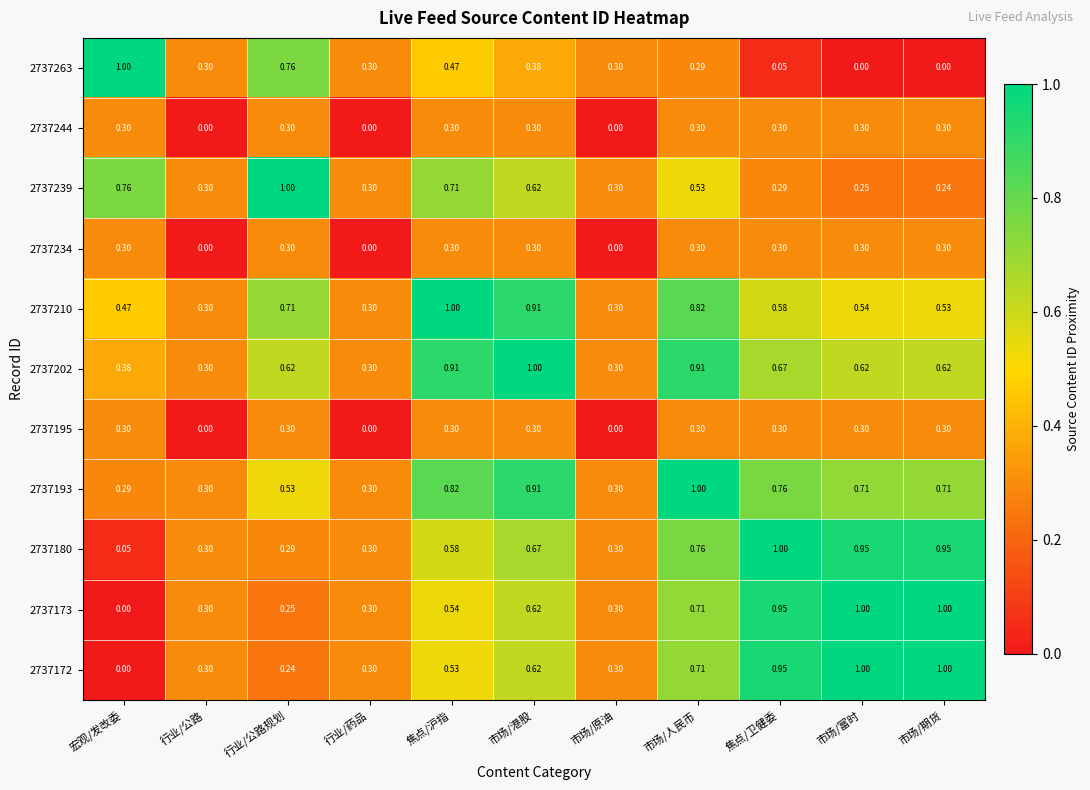

At which label is 2737173 closest to 0?

宏观/发改委